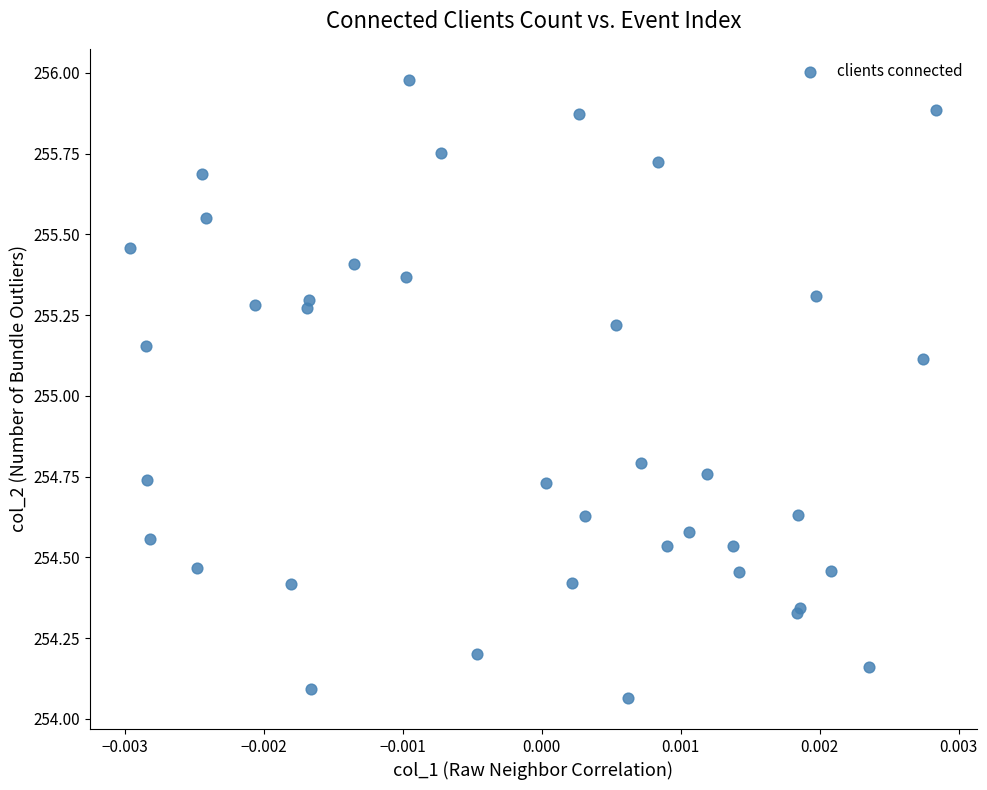

What Y value in the scatter plot is closest to 255?

255.1